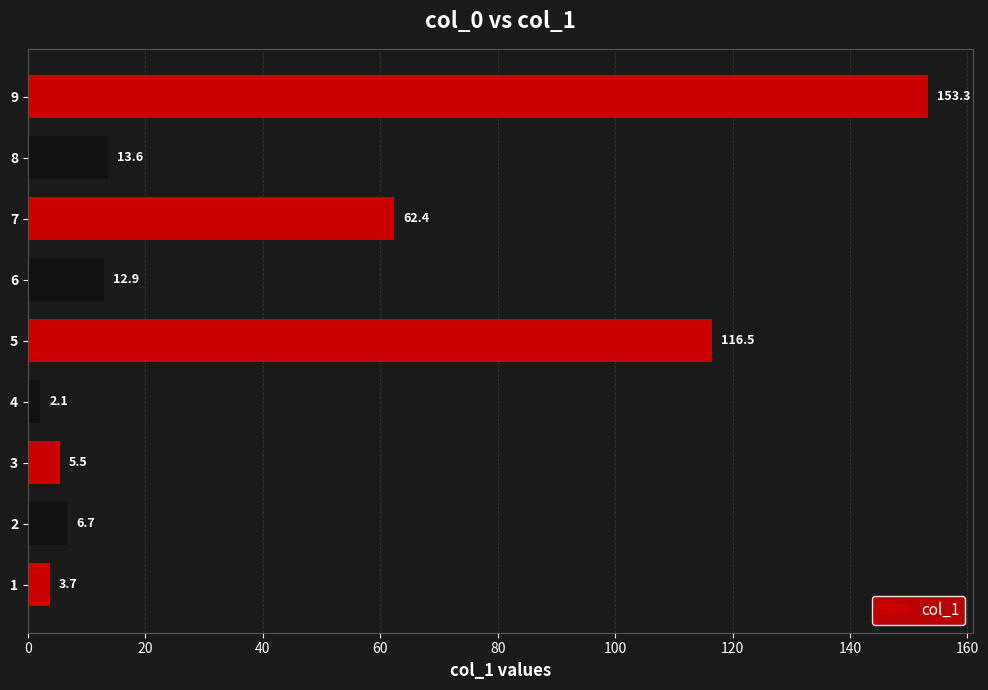

Count the number of categories in the chart.

9